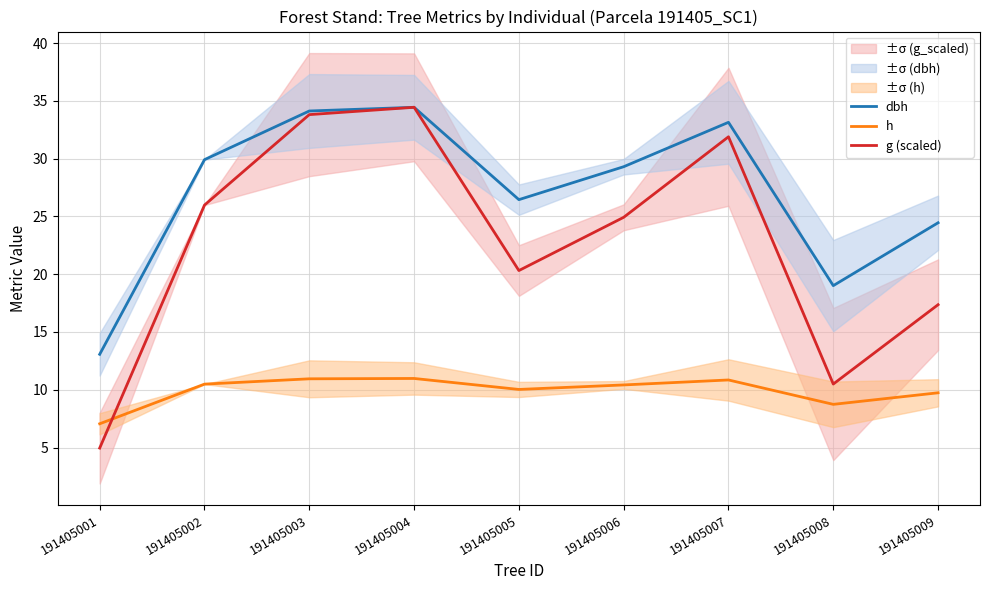

At which label does h first exceed 10?

191405002